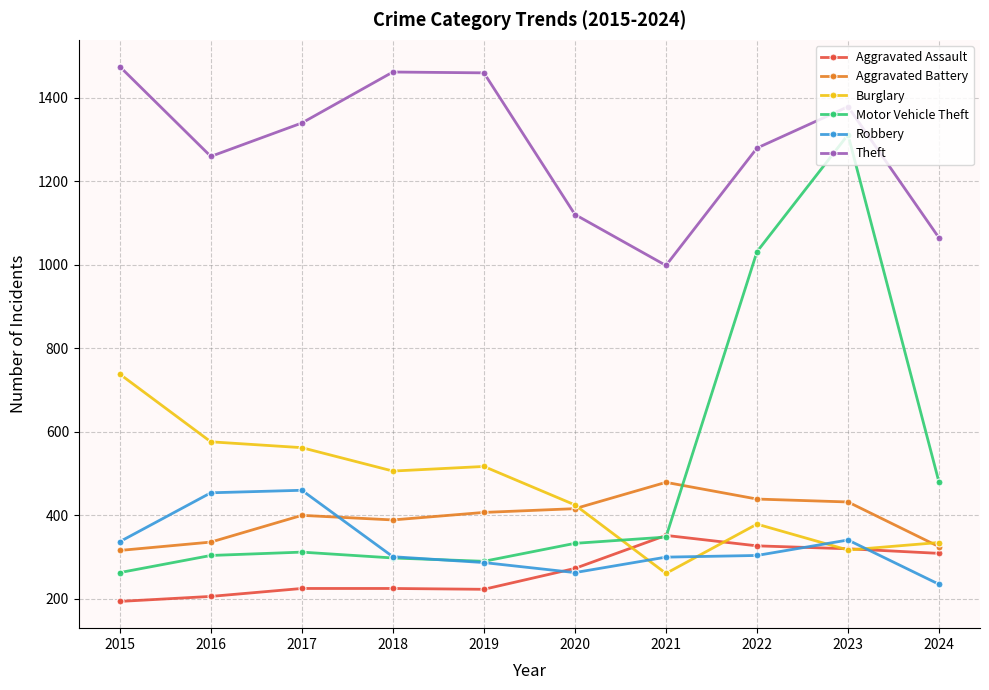

What is the minimum value for Aggravated Assault?

194